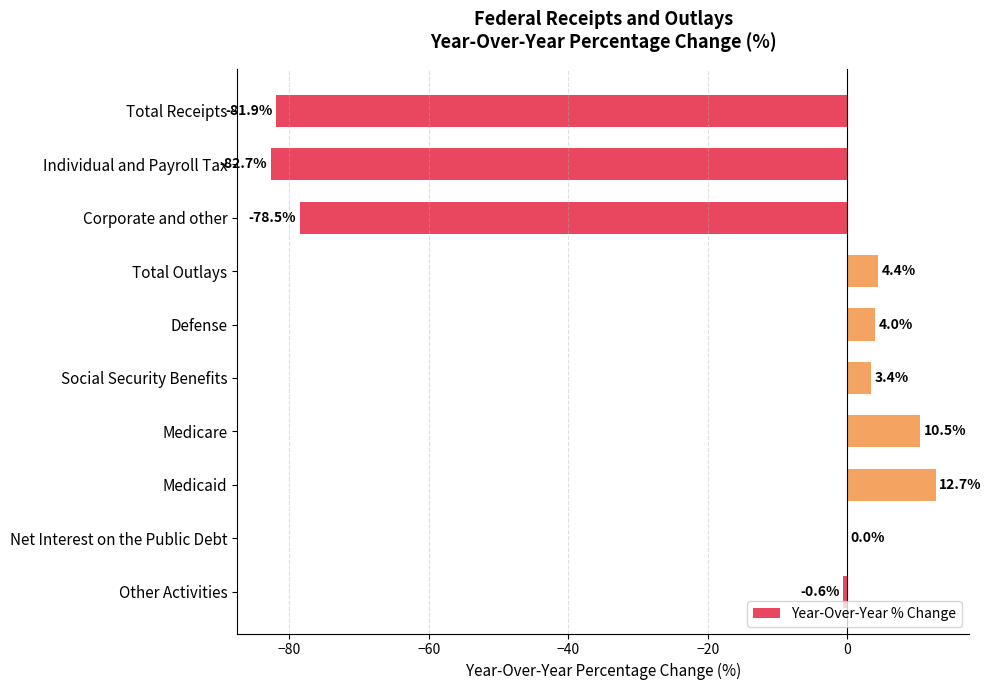

What is the maximum value shown in the chart?

12.7